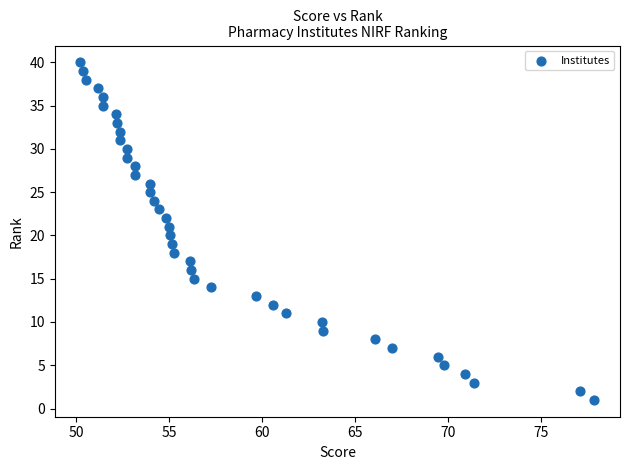

Count the number of points in this scatter plot.

40